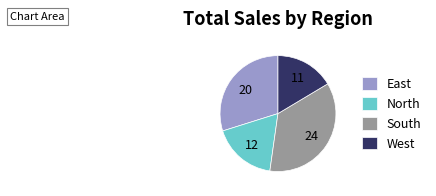

Which has a higher value, North or West?

North